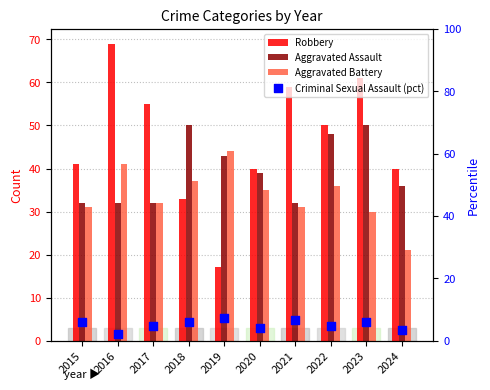

What are all the series names shown in the legend?

Robbery, Aggravated Assault, Aggravated Battery, Criminal Sexual Assault (pct)